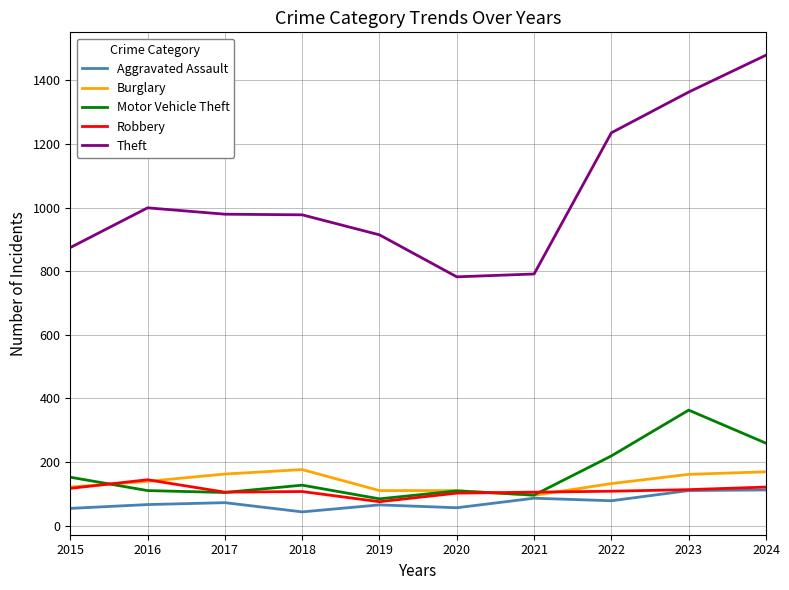

True or false: Robbery has more than 0 interior local peaks.

True